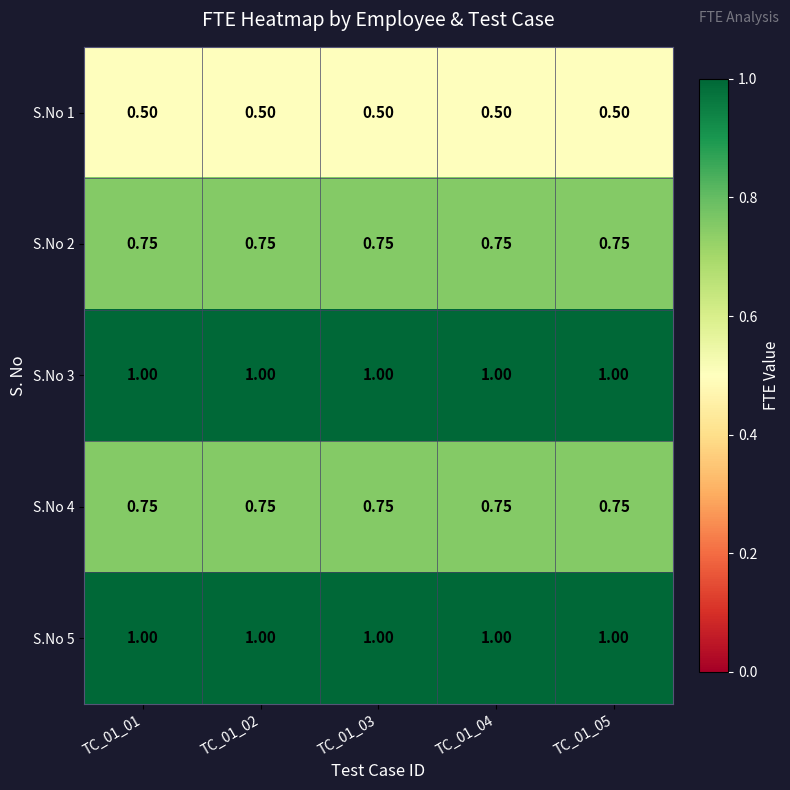

Is the value of S.No 5 at TC_01_03 greater than the value of S.No 4 at TC_01_03?

Yes